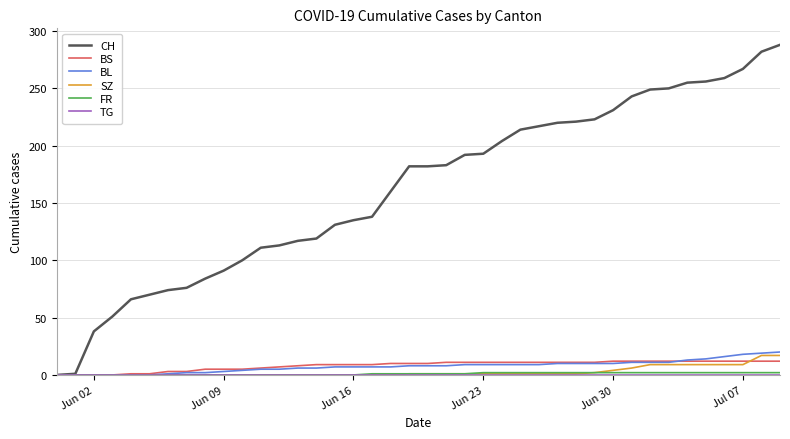

Which series has the largest range (max minus min)?

CH